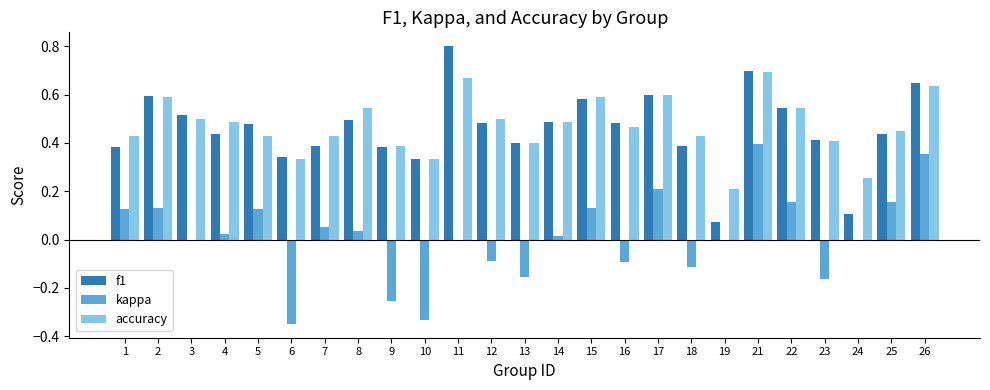

Which category has the highest value across all series?

11